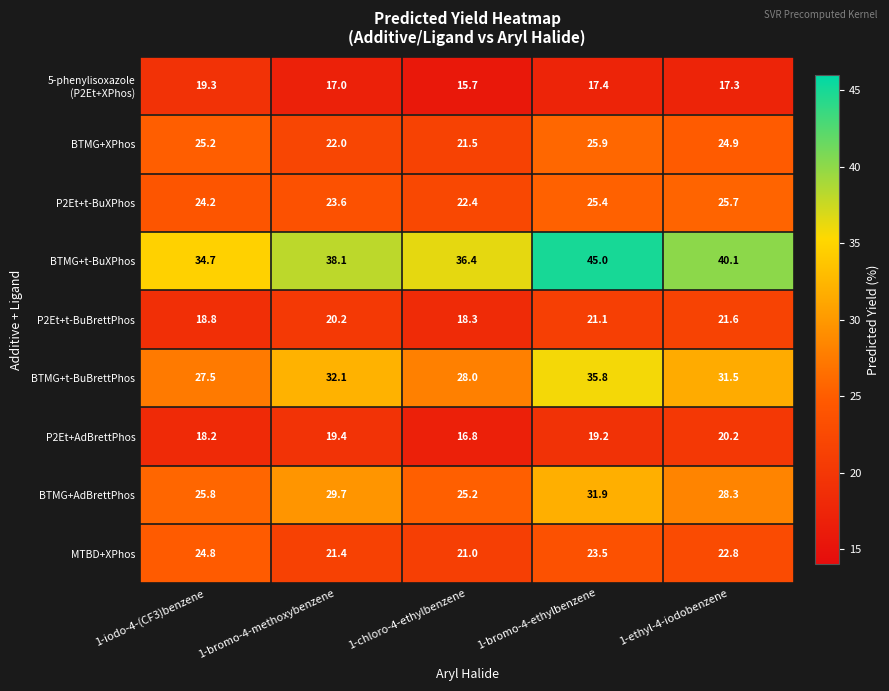

What is the difference between the maximum and minimum values in the P2Et+AdBrettPhos series?

3.4